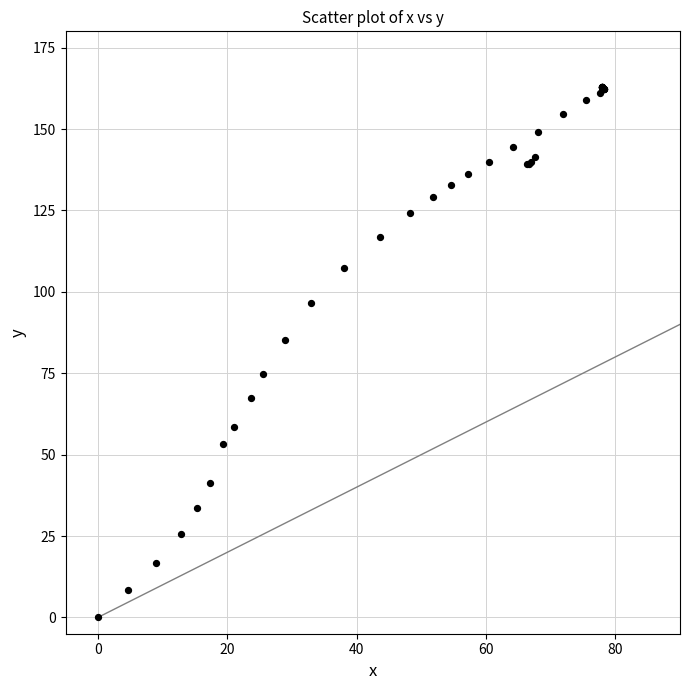

What Y value in the scatter plot is closest to 81?

85.1